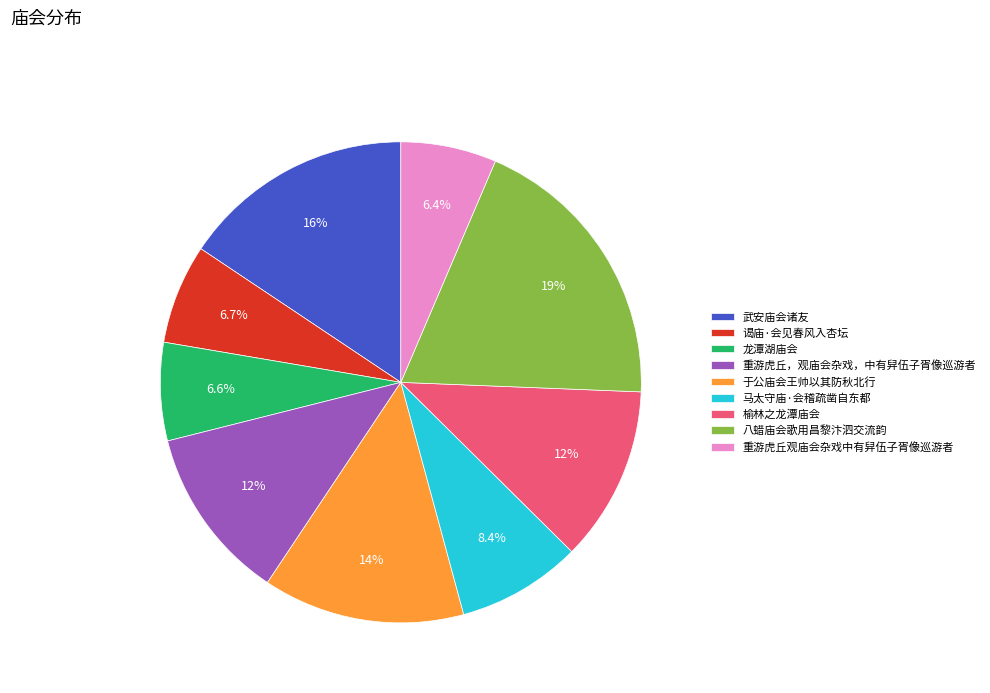

The 马太守庙·会稽疏凿自东都 slice represents 21% of the pie. True or false?

False